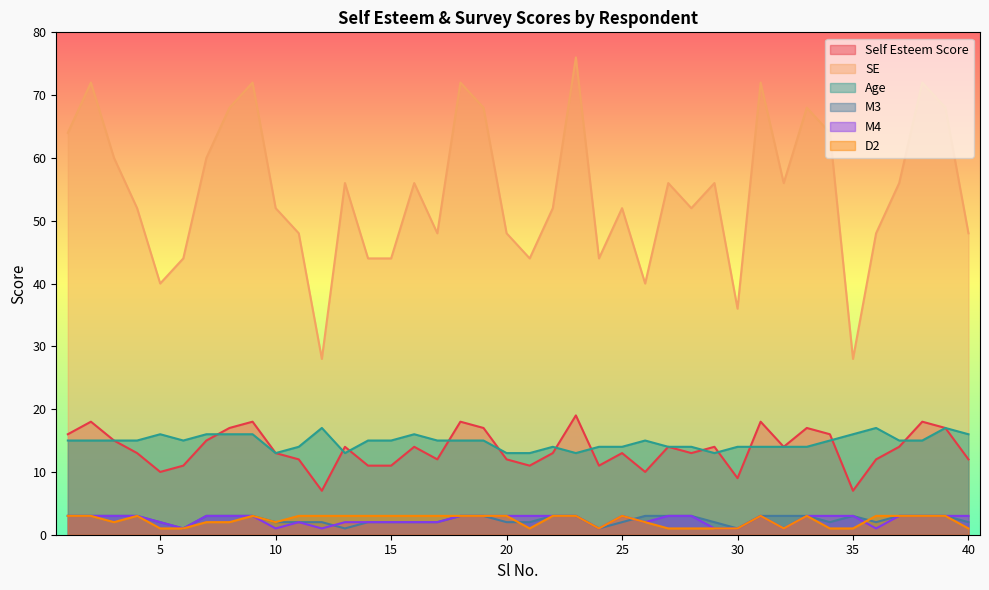

At which category is the sum across all series the highest?

23